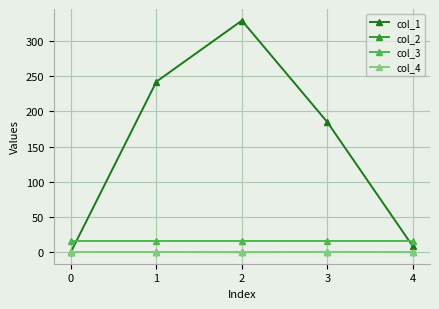

Count the number of data series in this chart.

4